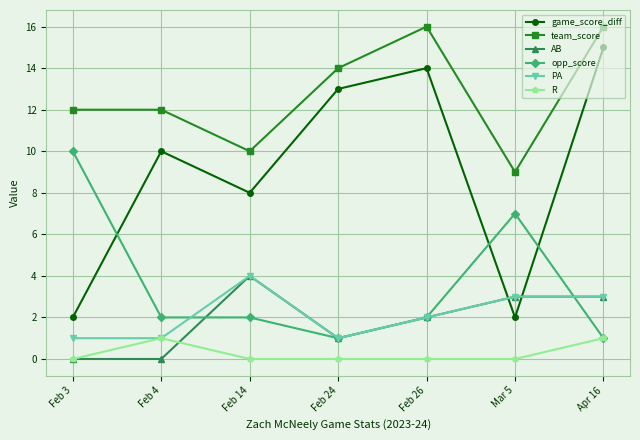

What are all the series names shown in the legend?

game_score_diff, team_score, AB, opp_score, PA, R